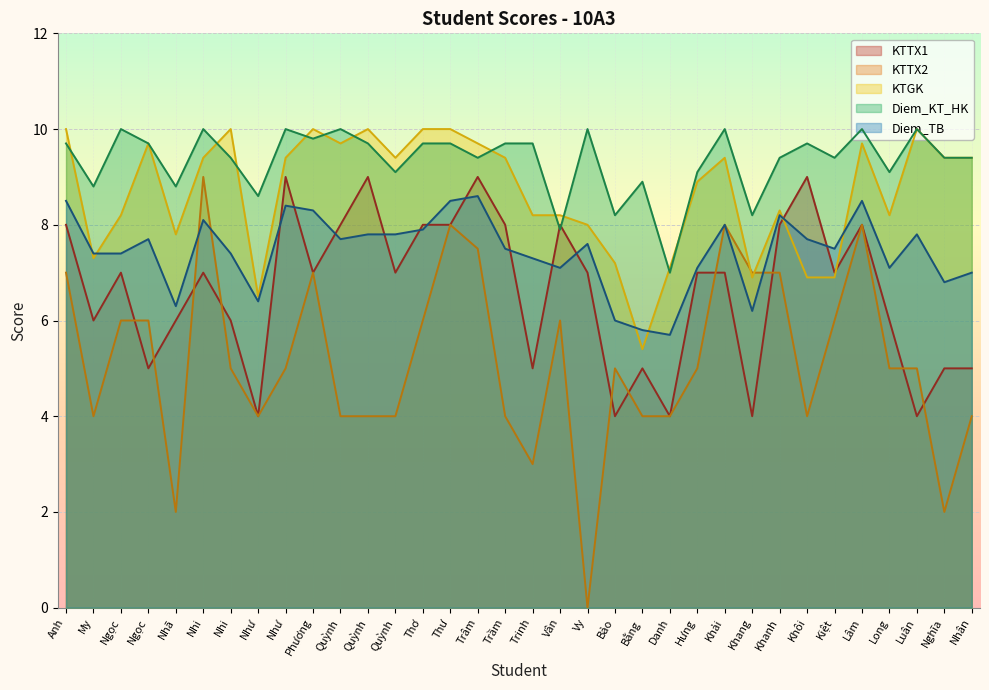

True or false: KTTX1 and KTGK intersect in this chart.

True